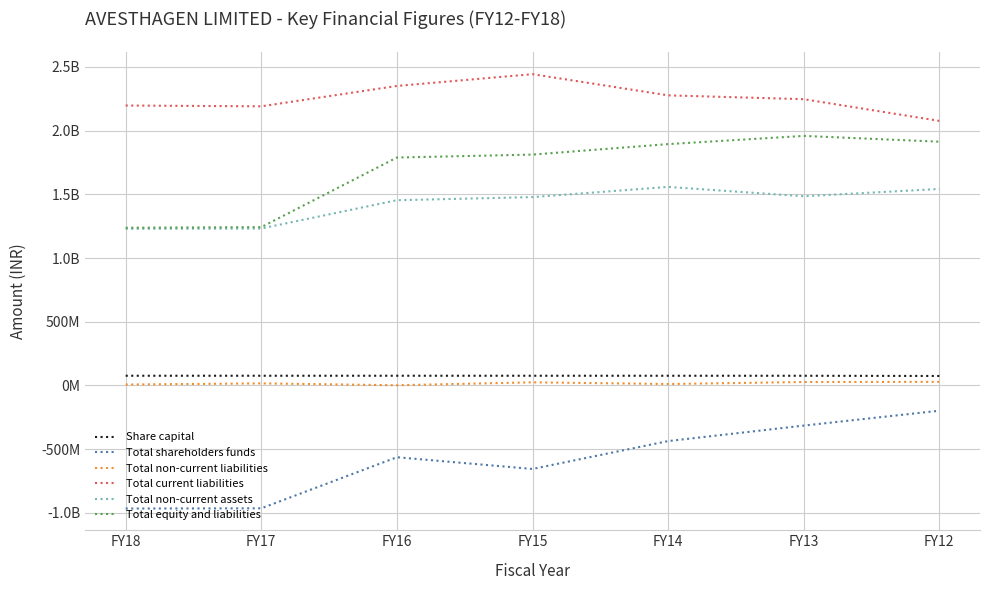

What are all the series names shown in the legend?

Share capital, Total shareholders funds, Total non-current liabilities, Total current liabilities, Total non-current assets, Total equity and liabilities